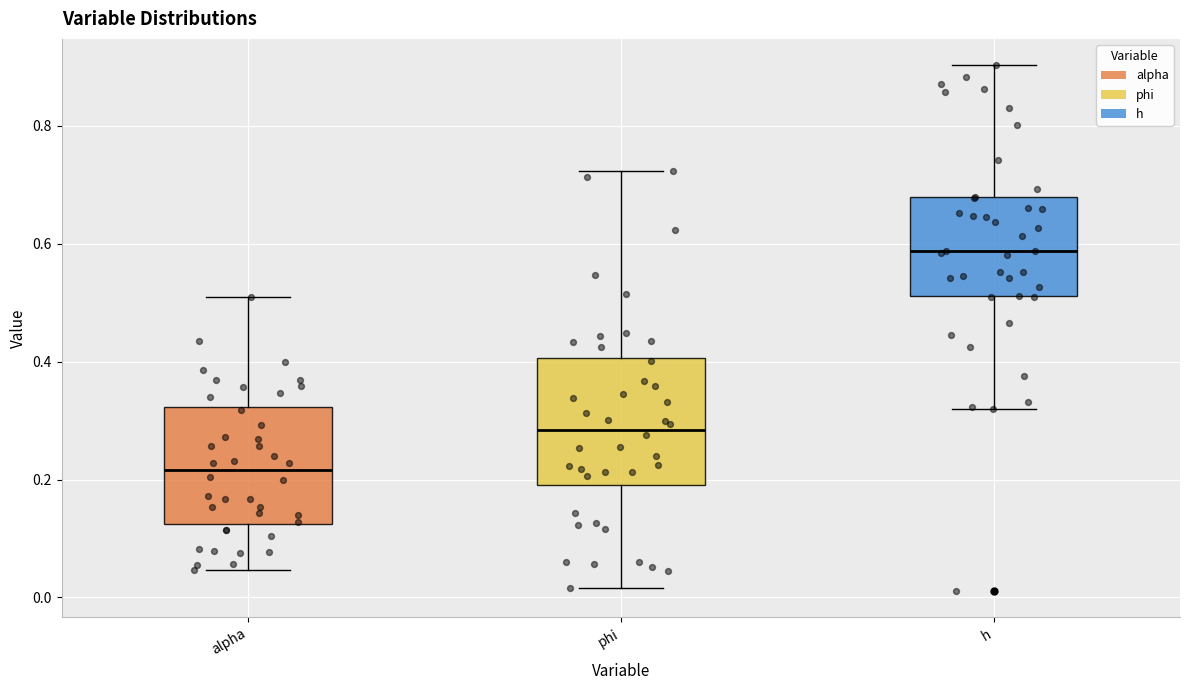

Reading left to right, transcribe this box plot: for each box, give where its median line is, the range the box spans, and where its two whiskers end, as read against the y-axis. The values are not printed on the chart, so give them approximately, as read against the axis.

alpha: median 0.22, box 0.12 to 0.32, whiskers 0.04 to 0.52
phi: median 0.28, box 0.20 to 0.40, whiskers 0.02 to 0.72
h: median 0.58, box 0.52 to 0.68, whiskers 0.32 to 0.90